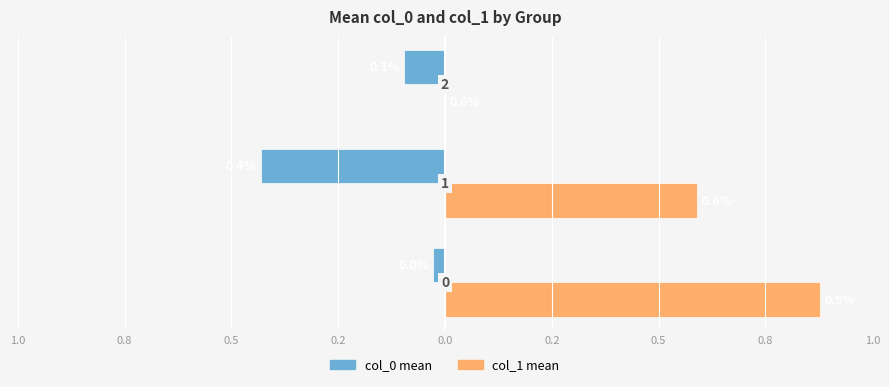

Reading left to right, list all the values displayed in this chart.

col_0 mean: -0.0	-0.4	-0.1
col_1 mean: 0.9	0.6	0.0